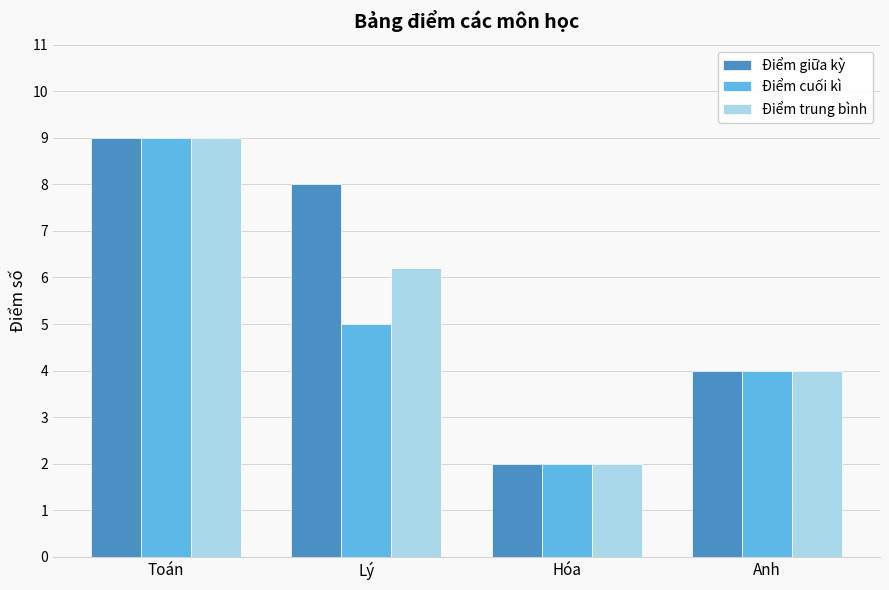

Is the value of Điểm trung bình at Hóa greater than the value of Điểm giữa kỳ at Toán?

No